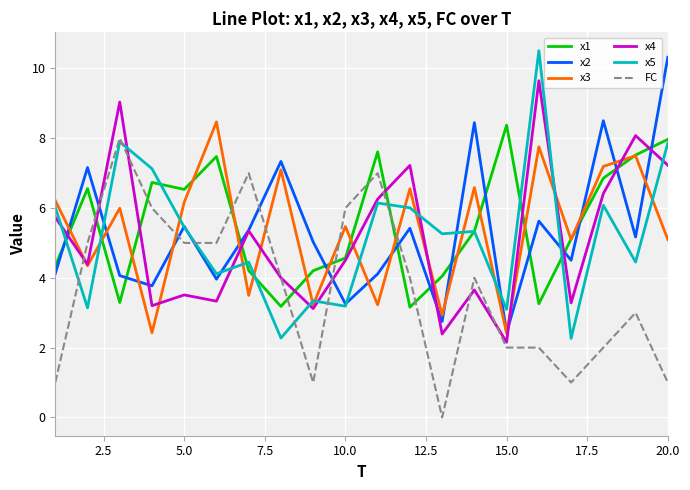

What is the maximum value for FC?

8.0